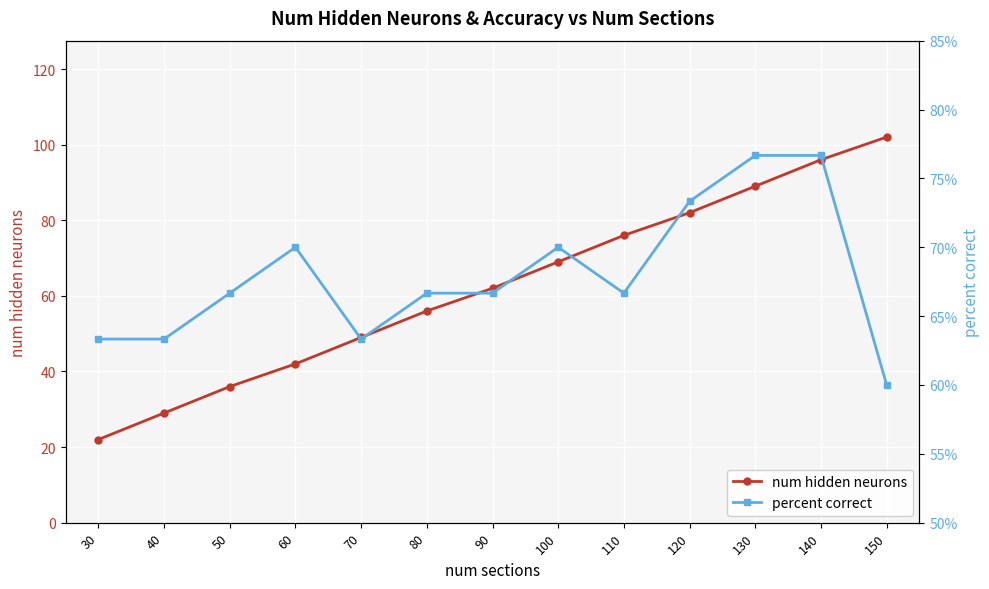

Rank the categories by num hidden neurons value from lowest to highest.

30, 40, 50, 60, 70, 80, 90, 100, 110, 120, 130, 140, 150